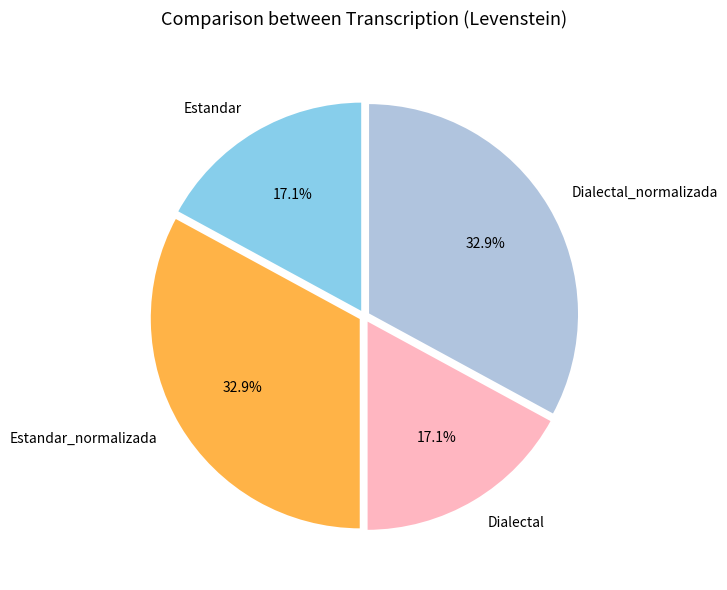

To the nearest percent, what portion does Dialectal_normalizada represent?

33%